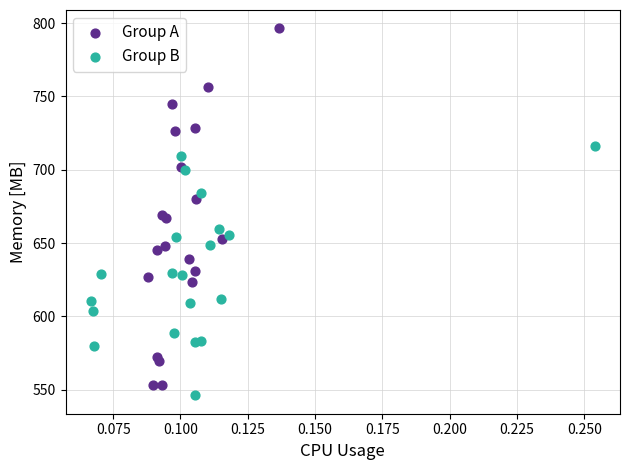

Which series reaches the maximum Y coordinate?

Group A